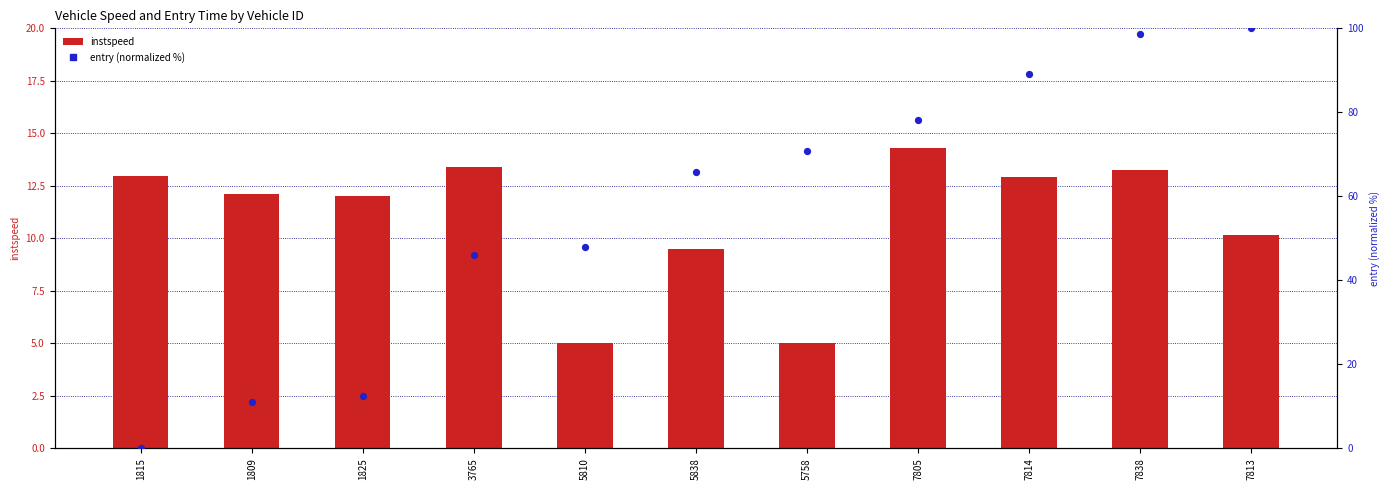

At which category is the sum across all series the highest?

7838